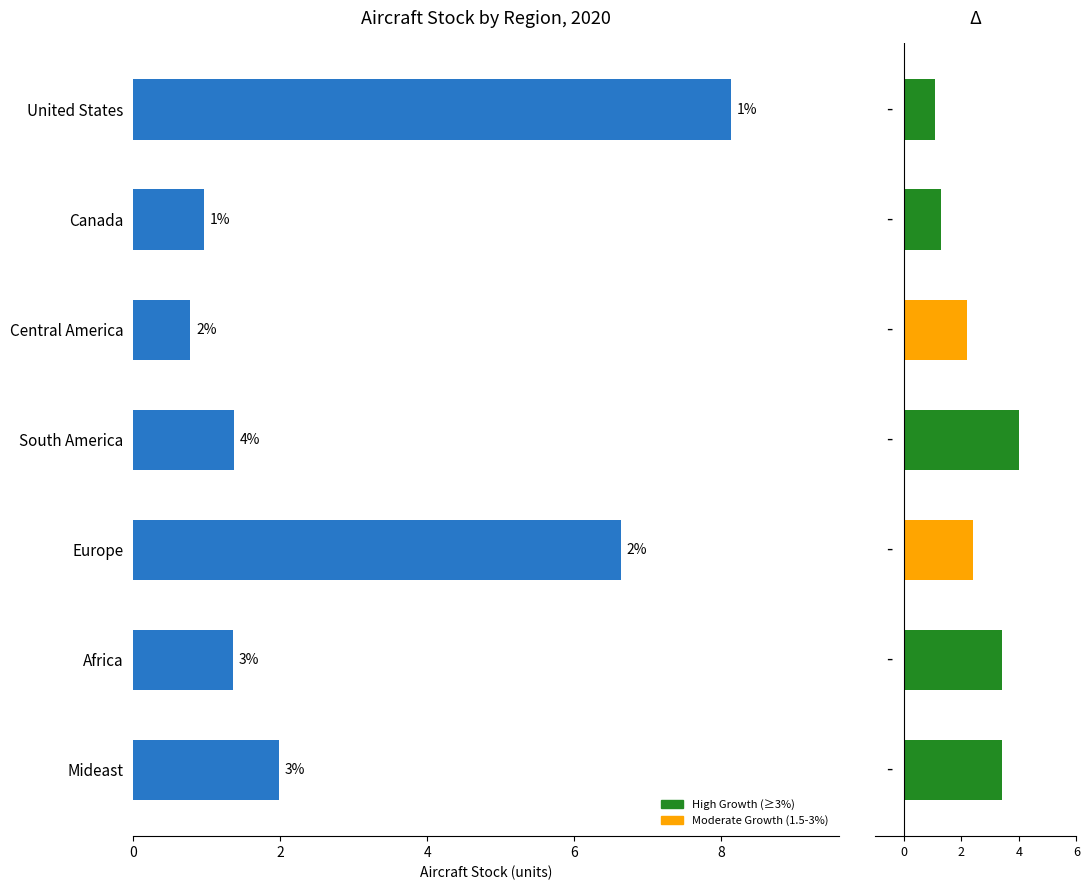

What is the total value across all series at Europe?

9.0